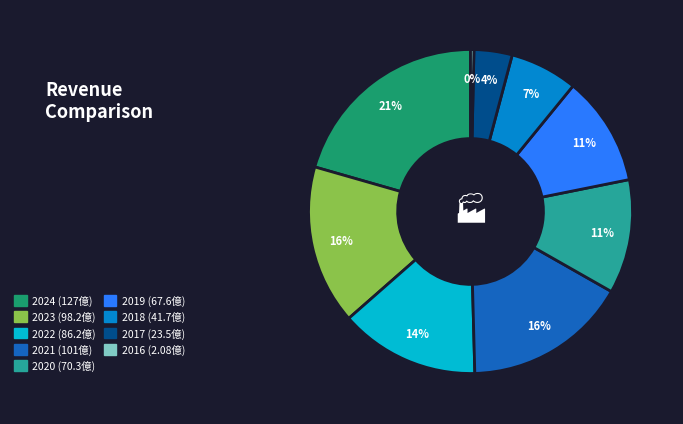

Which slice is the smallest?

2016